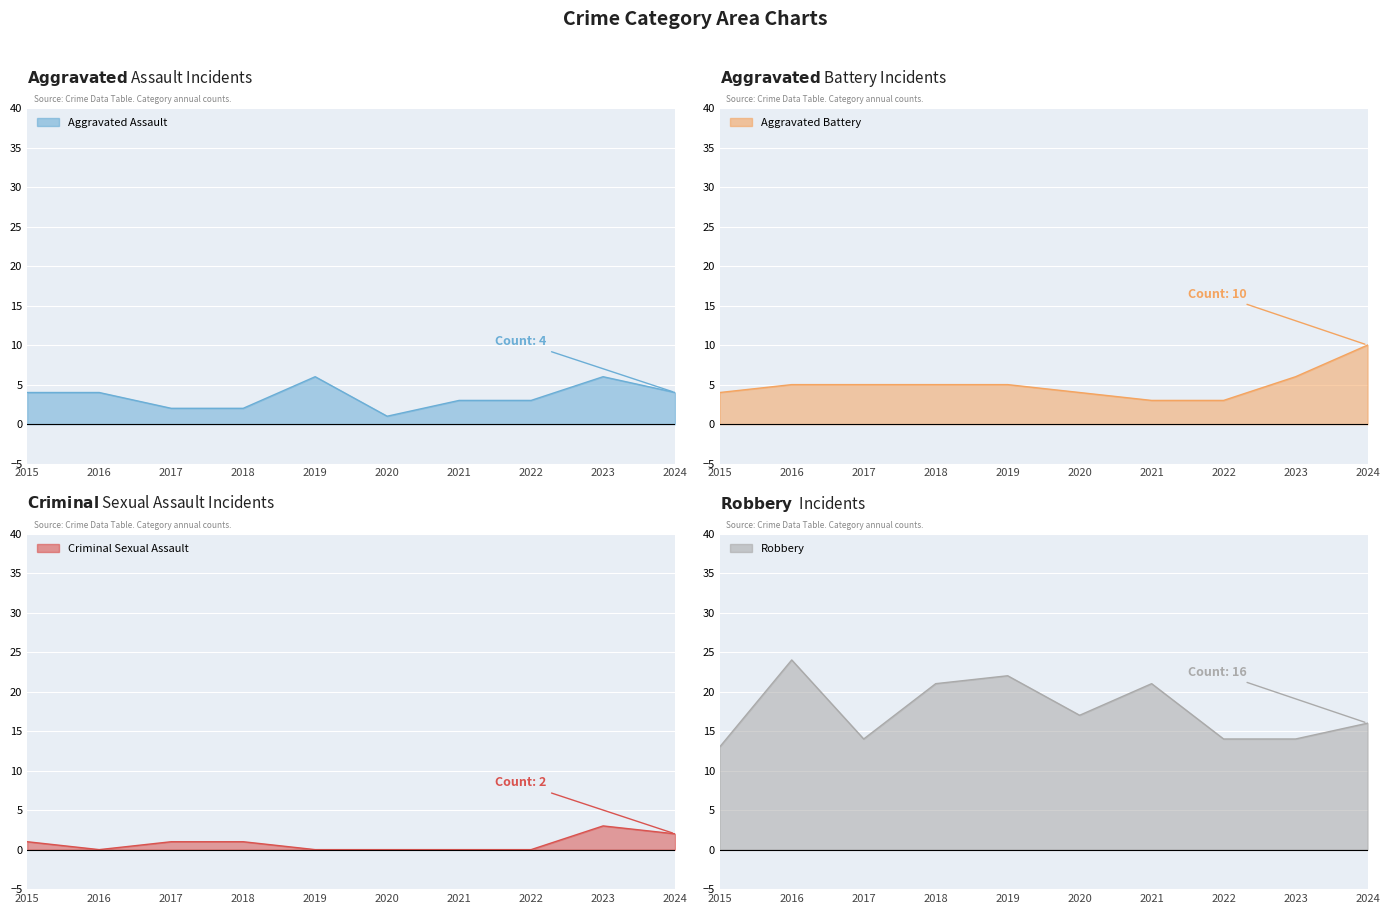

True or false: Robbery has more than 0 points higher than both neighbors.

True